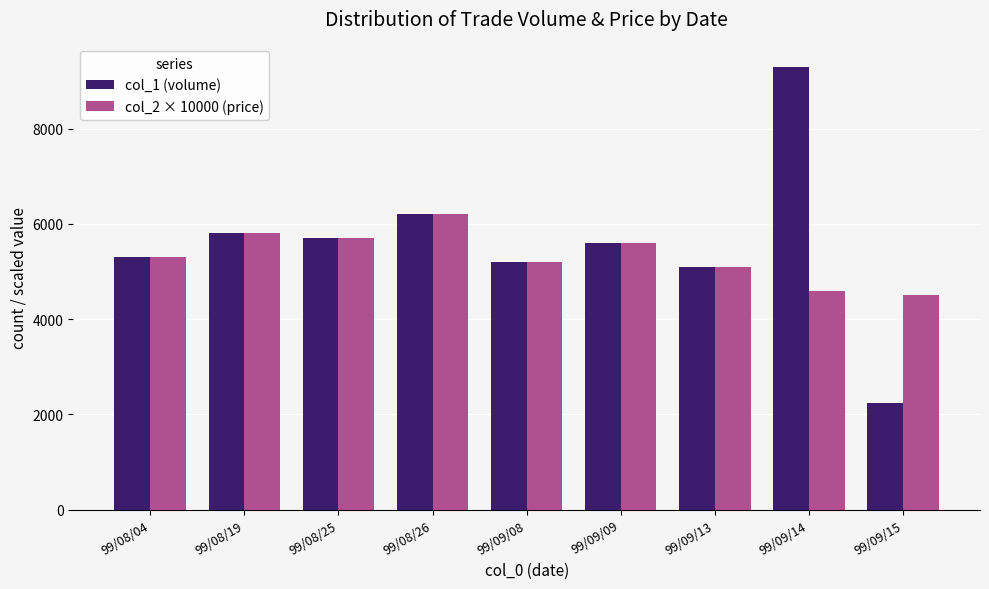

What is the label of the 7th bar from the left?

99/09/13